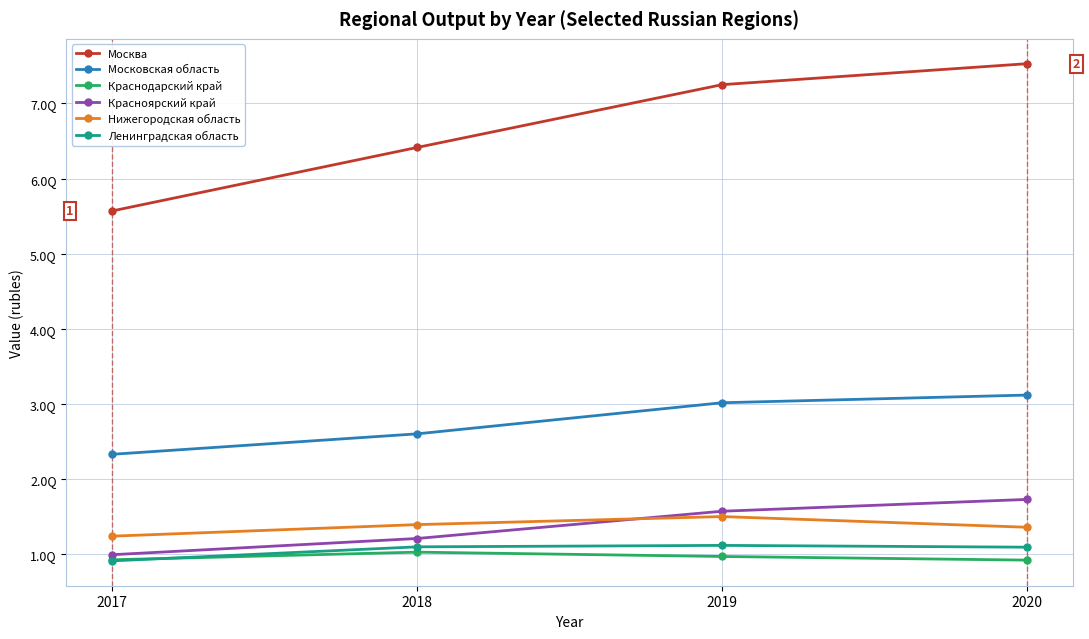

At how many categories does at least one series exceed 3808561807570903?

4